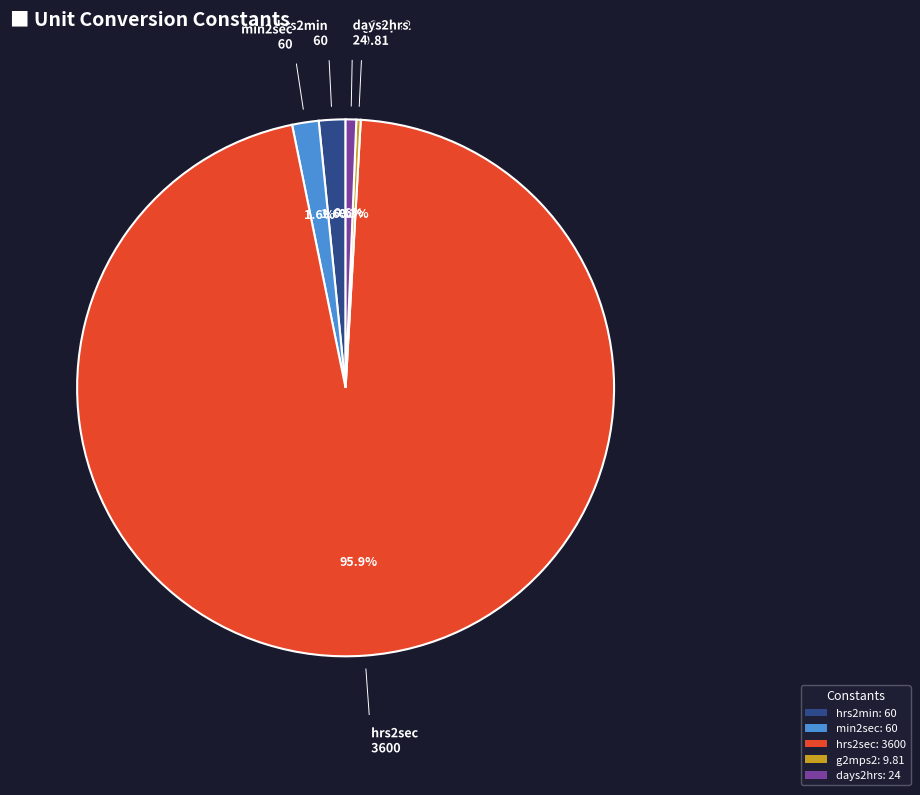

To the nearest percent, what is the difference between the min2sec and hrs2sec slice percentages?

94%